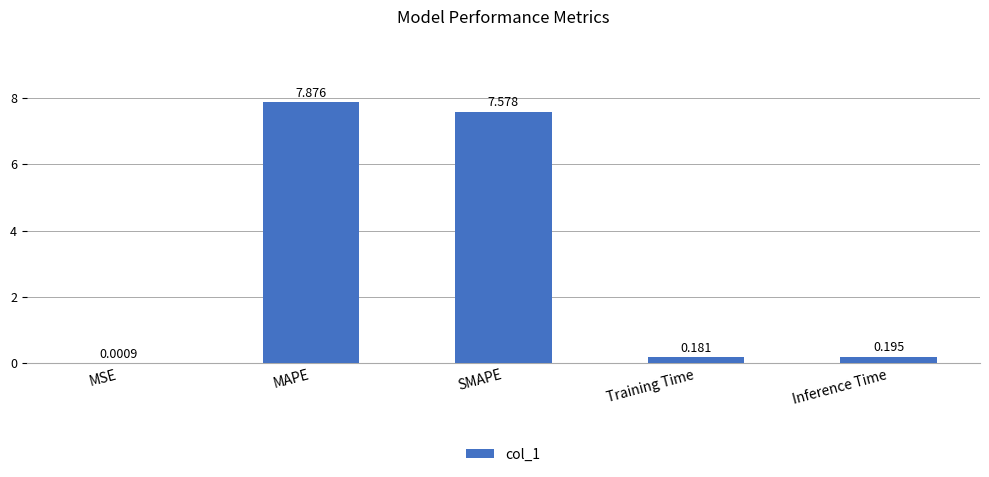

The chart shows a value of 4.8 at MAPE. True or false?

False